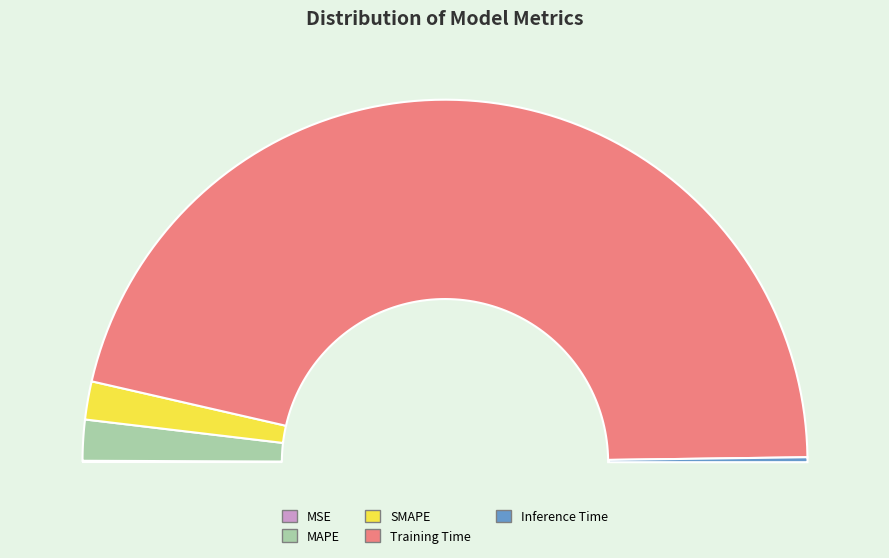

Is the sum of Training Time and MAPE greater than half?

Yes